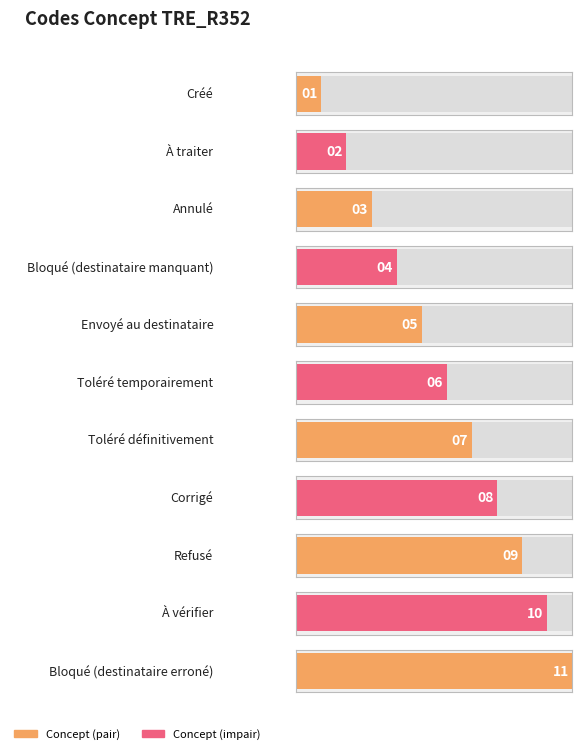

Which label corresponds to the largest value in the chart?

Bloqué (destinataire erroné)